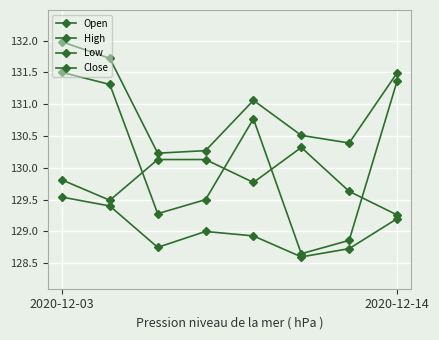

What is the minimum value shown in the chart?

128.6